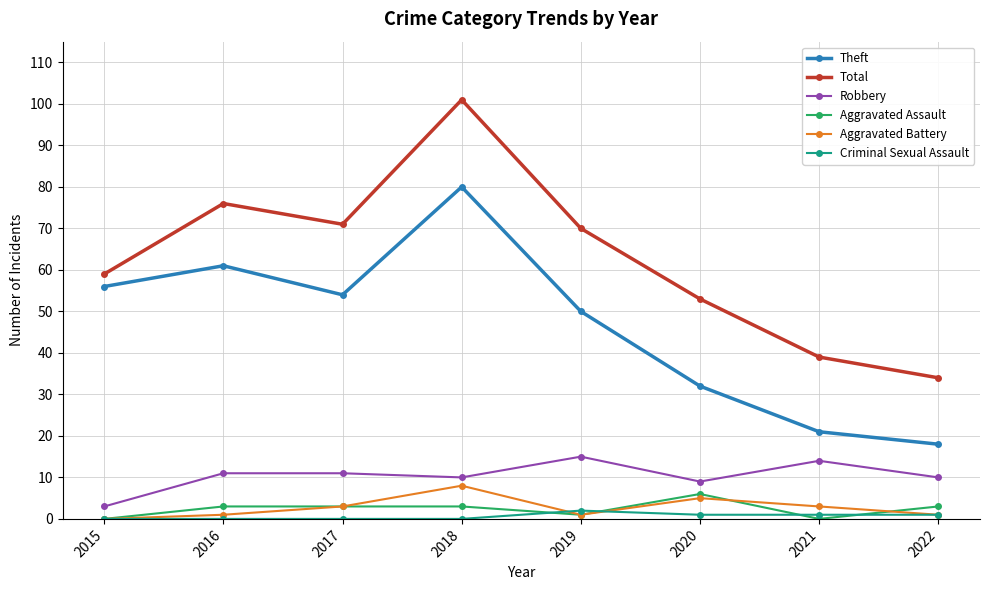

The value of Robbery at 2017 is 11. True or false?

True